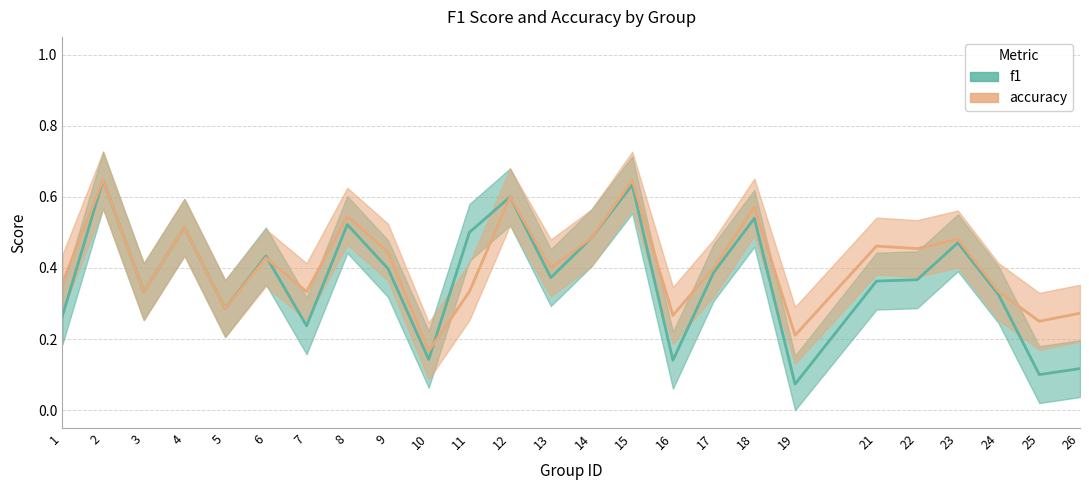

Which series has the largest range (max minus min)?

f1